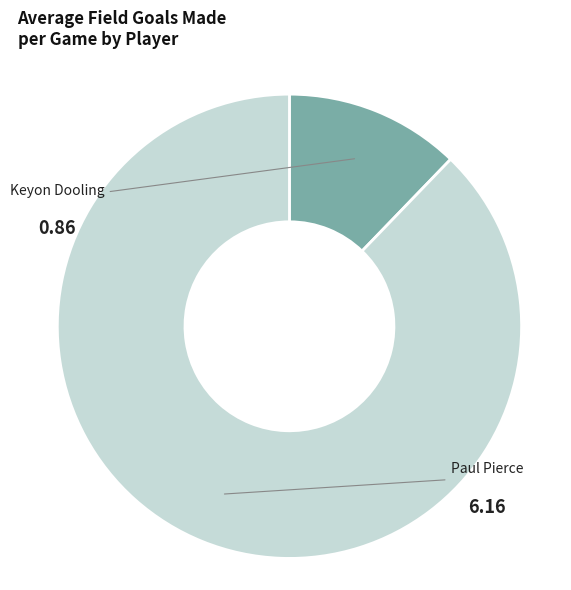

Is there a majority slice in this chart?

Yes